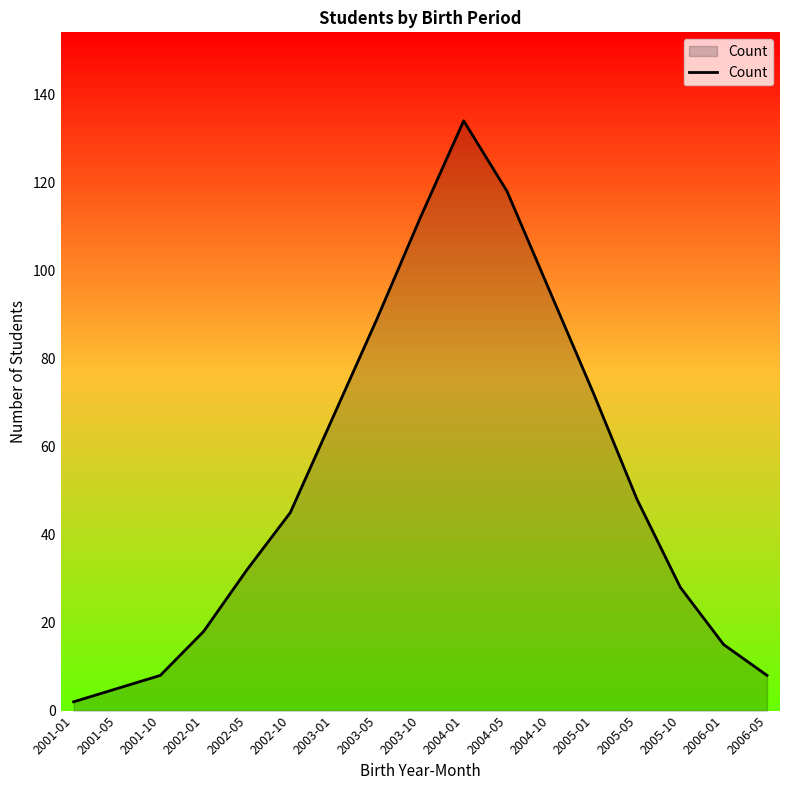

What position from the right is 2002-01?

14